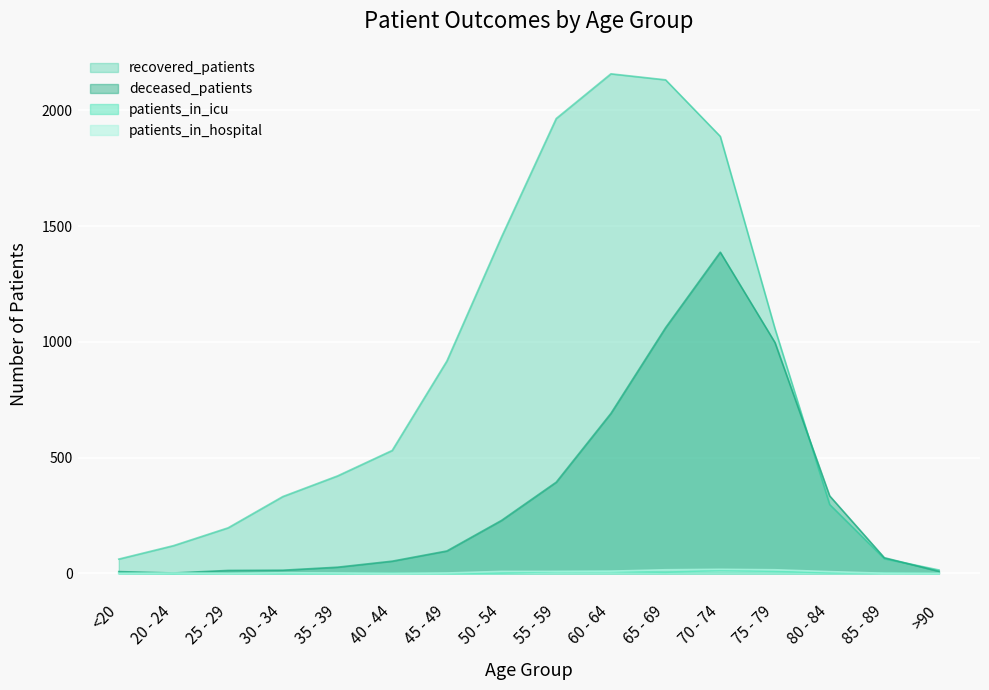

What is the average value of the patients_in_hospital series?

6